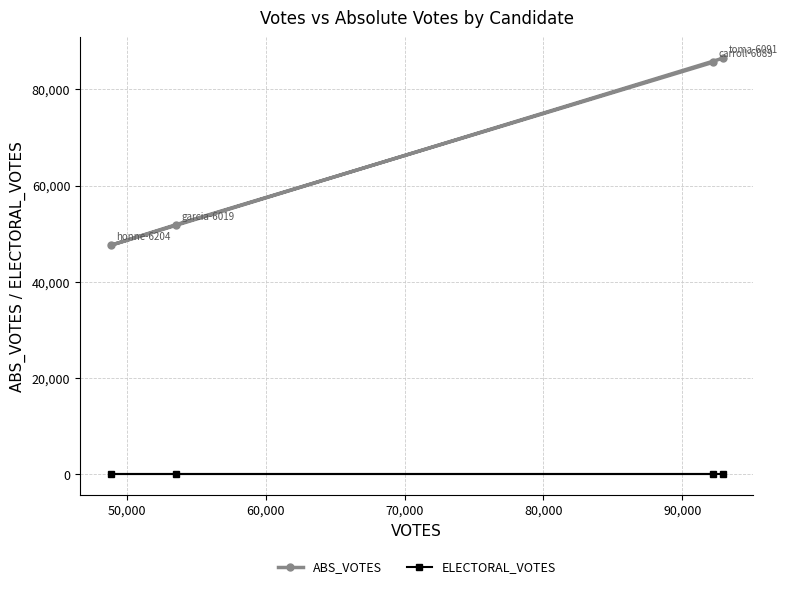

Reading left to right, list all the values displayed in this chart.

ABS_VOTES: 47576	51856	85655	86485
ELECTORAL_VOTES: 0	0	0	0